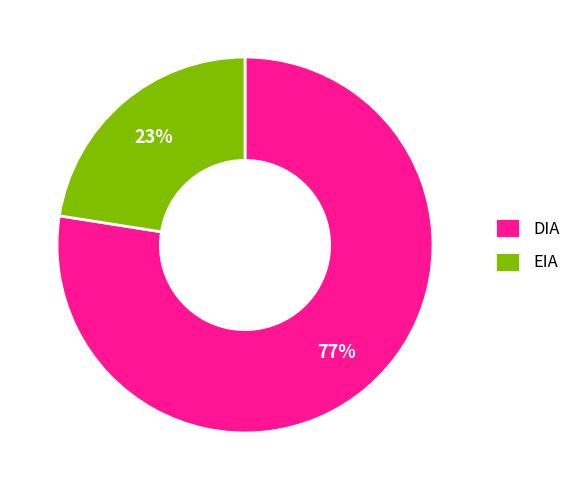

Is the sum of EIA and DIA greater than half?

Yes